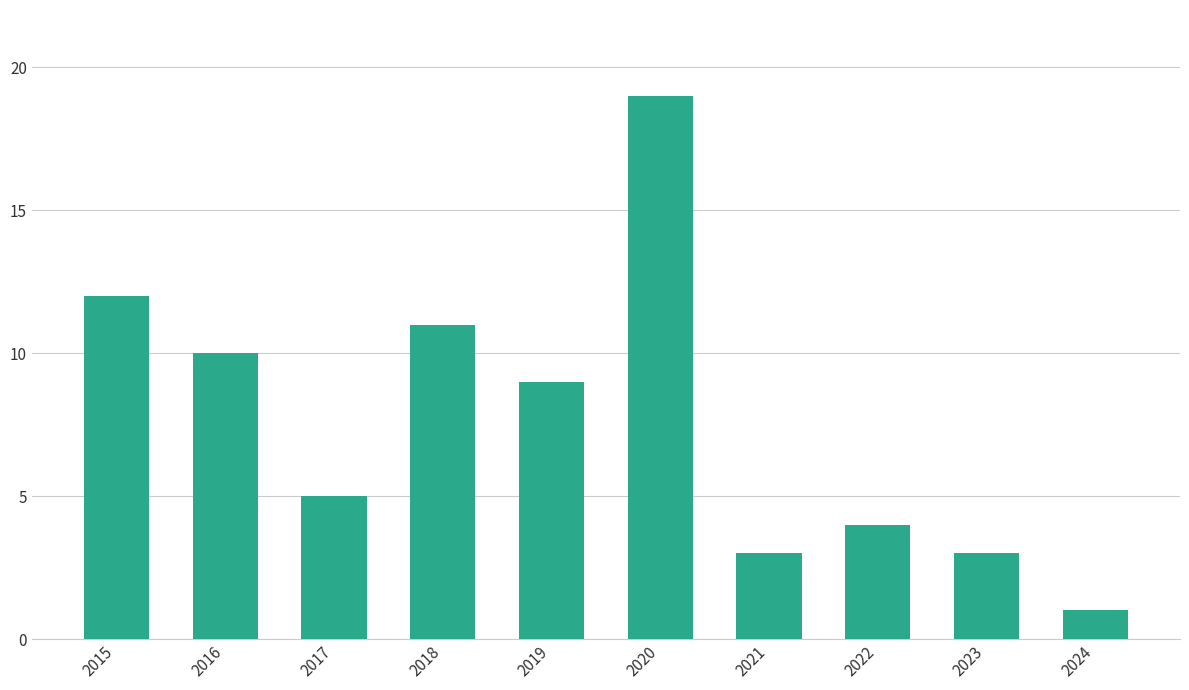

Which has a higher value, 2022 or 2015?

2015